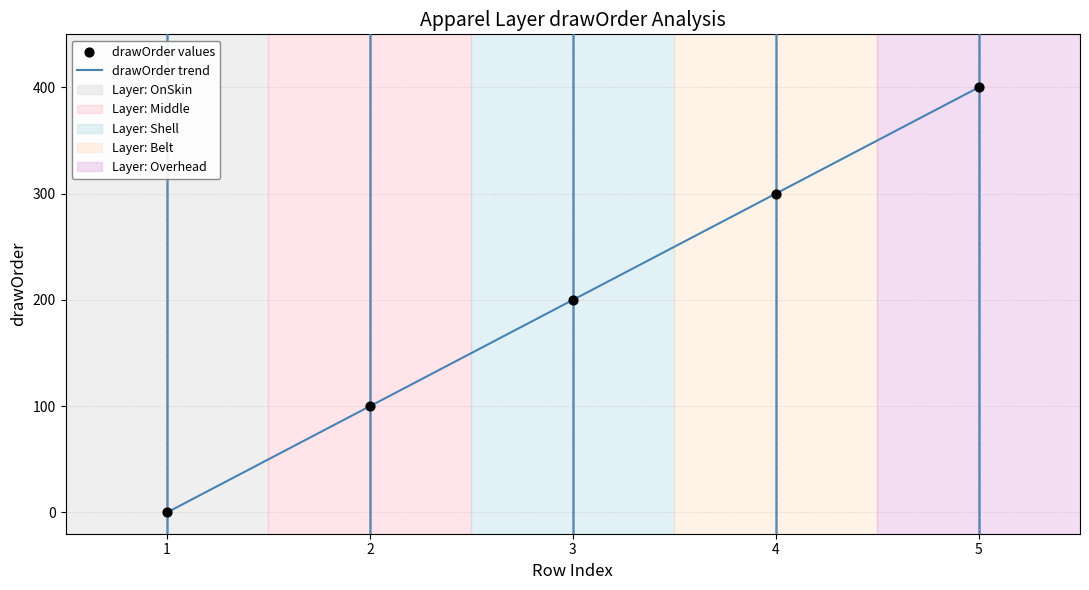

What is the greatest value displayed?

400